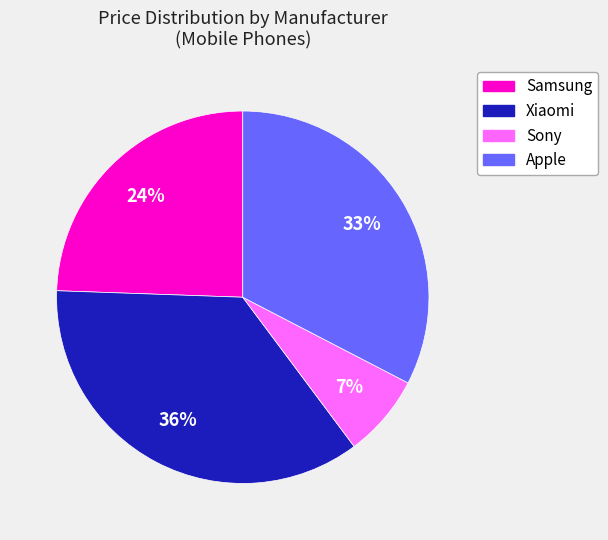

How many slices are in this pie chart?

4